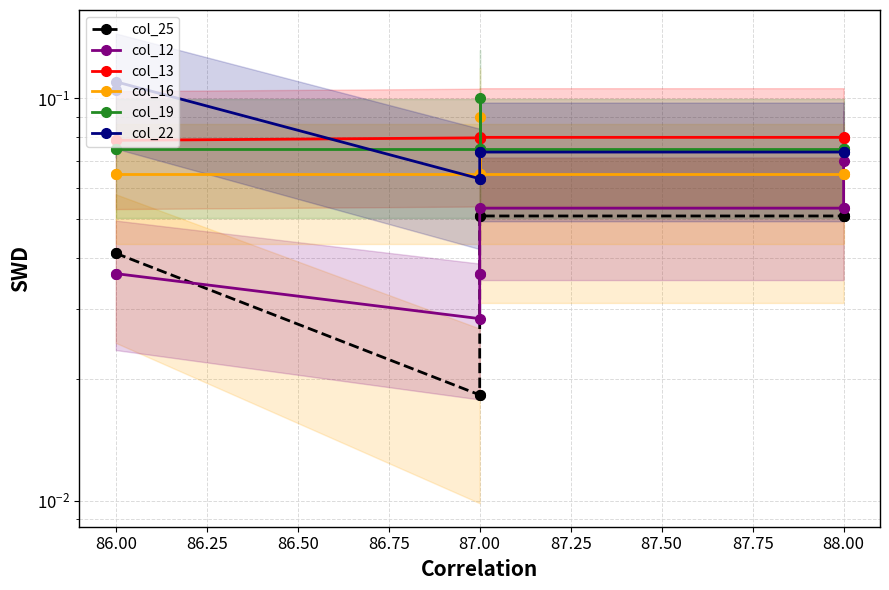

How many lines are shown in the chart?

6